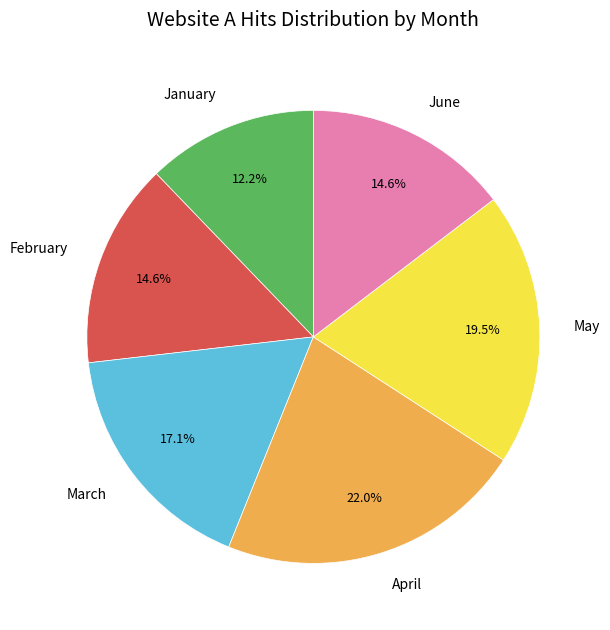

Approximately how many times larger is the value at April compared to January?

1.8